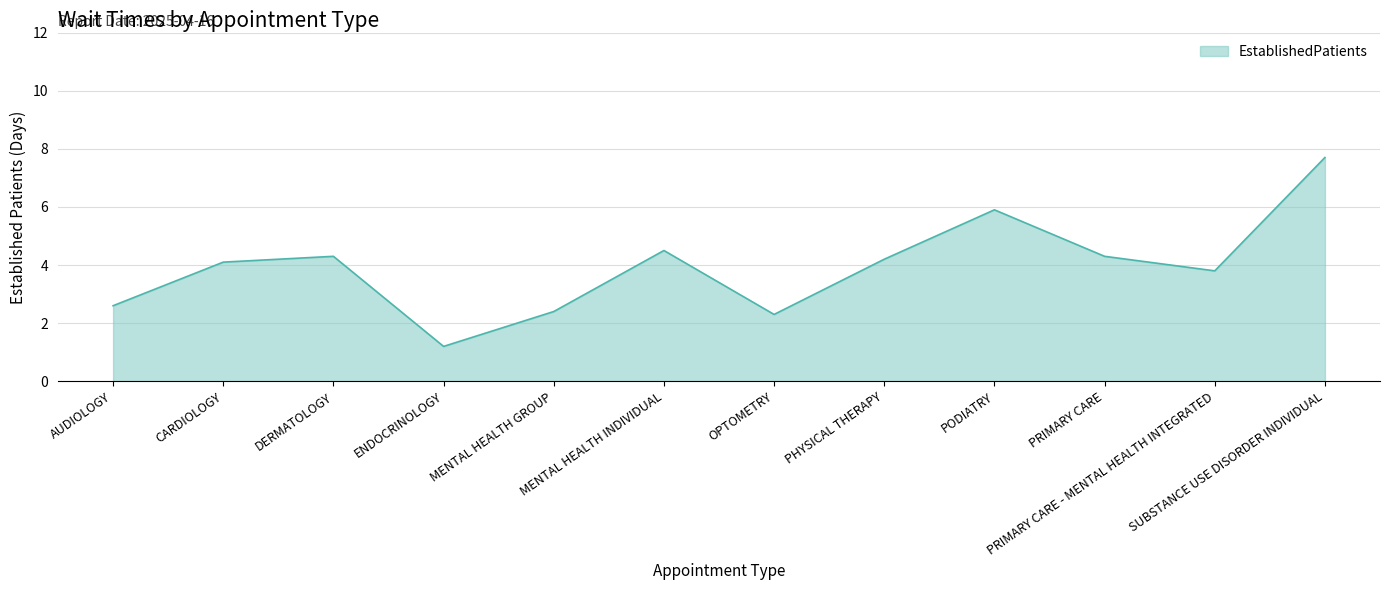

What position from the right is ENDOCRINOLOGY?

9